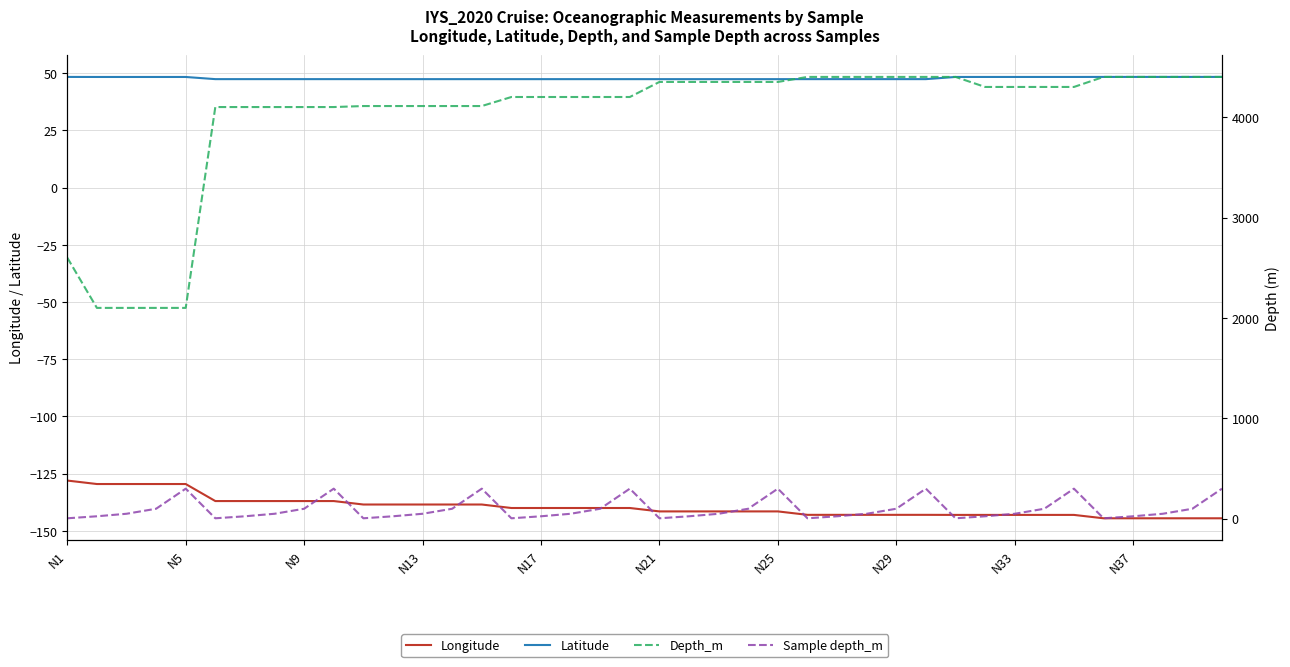

Is it true that Latitude equals 66.8 at N9?

False